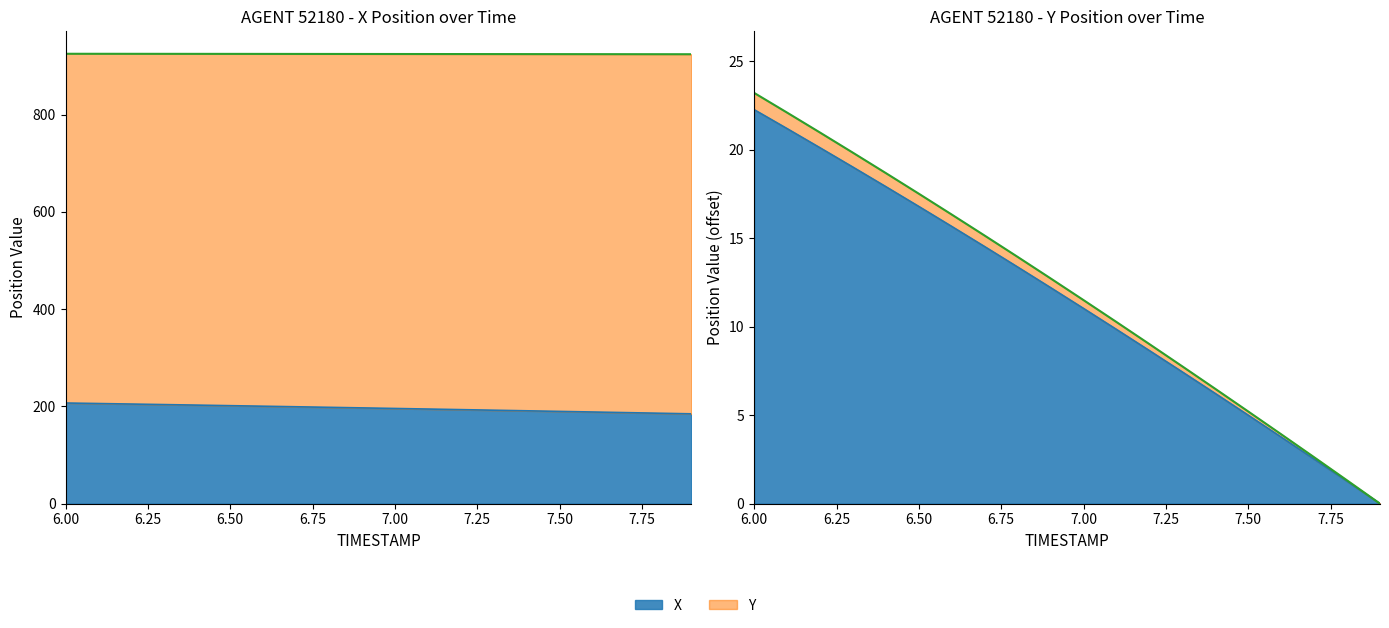

What is the maximum value for X?

206.9